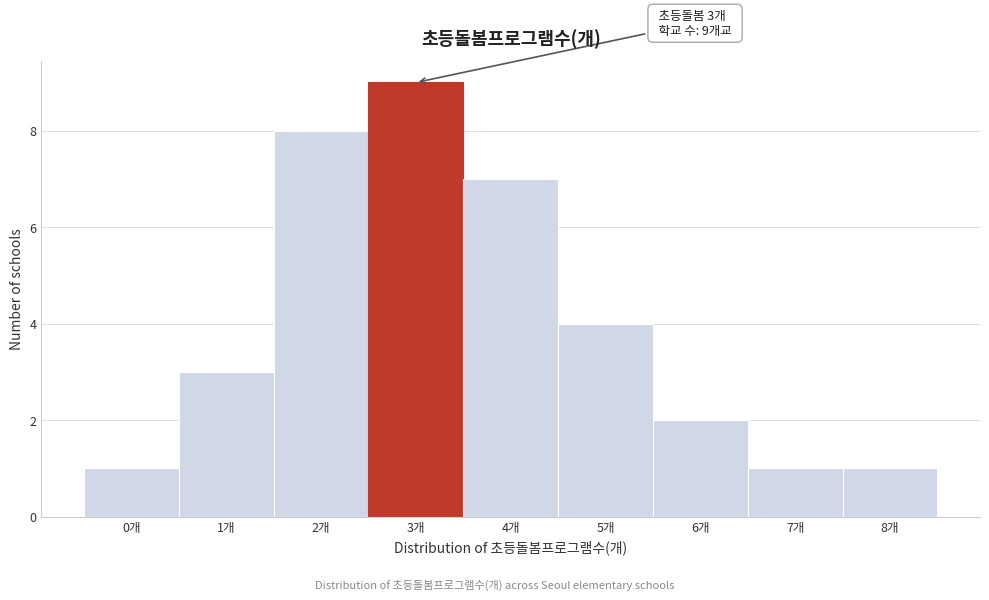

Which range on the x-axis has the tallest bar?

2.5 to 3.5